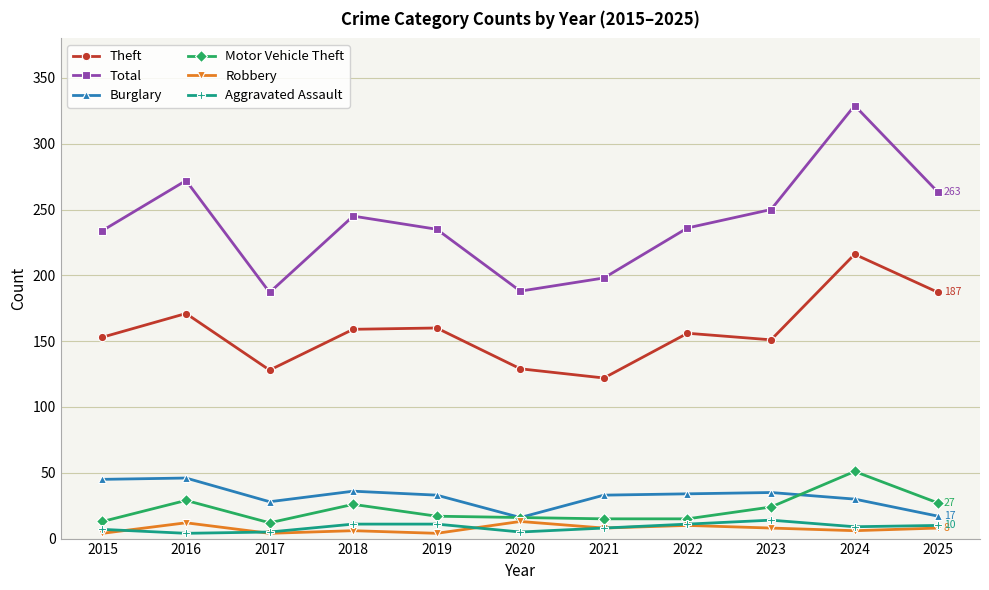

Is it true that Motor Vehicle Theft equals 16 at 2016?

False